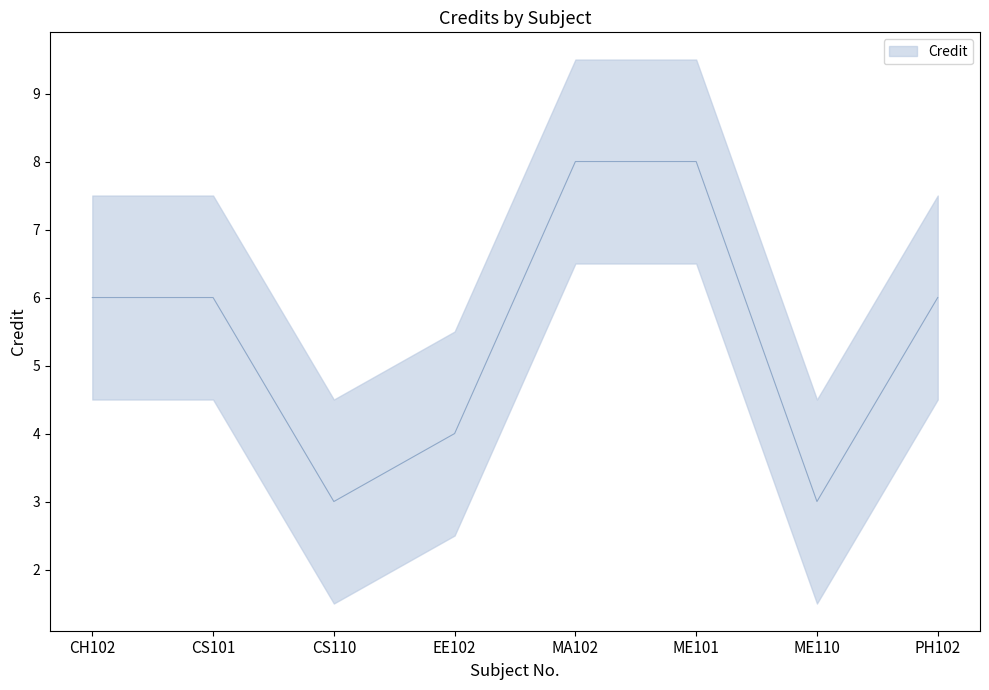

At which label does the data first exceed 6?

MA102